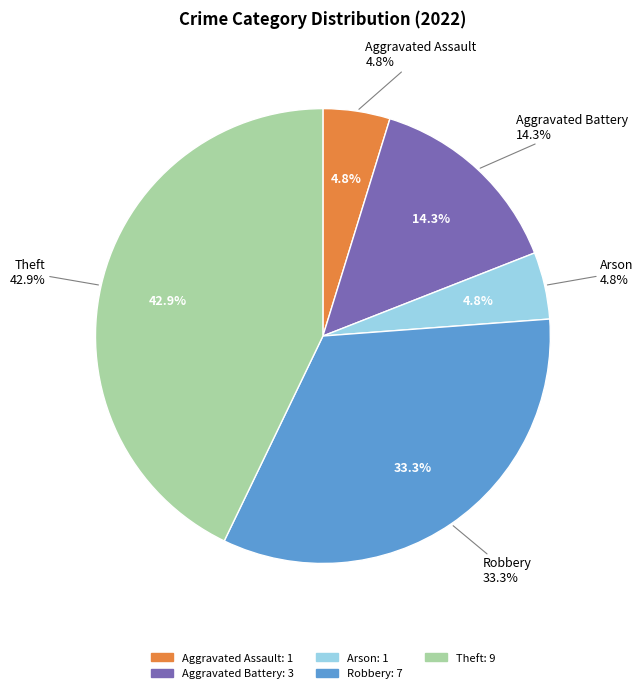

Which slice is the smallest?

Aggravated Assault